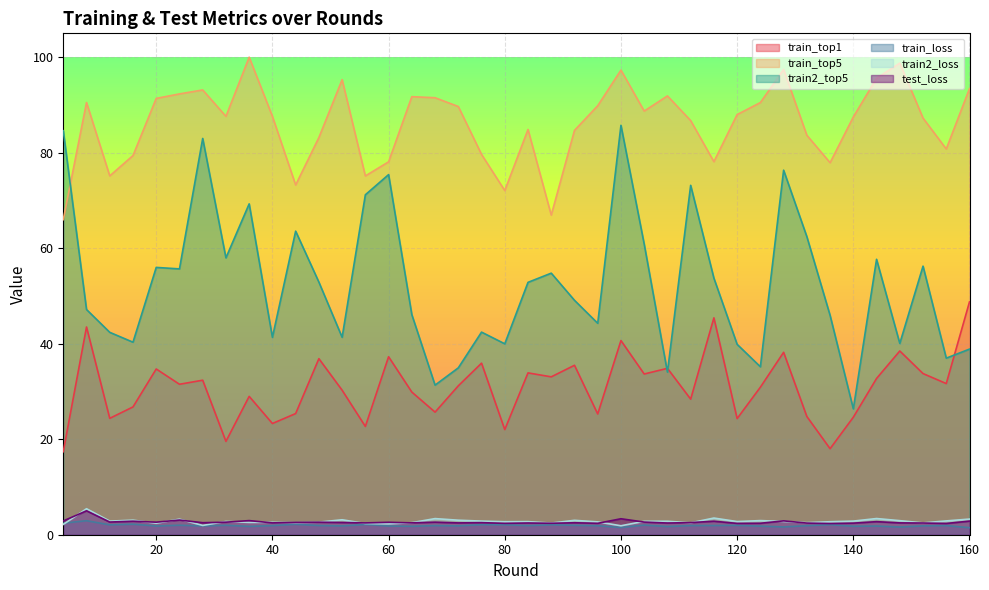

Which series has the widest spread of values?

train2_top5